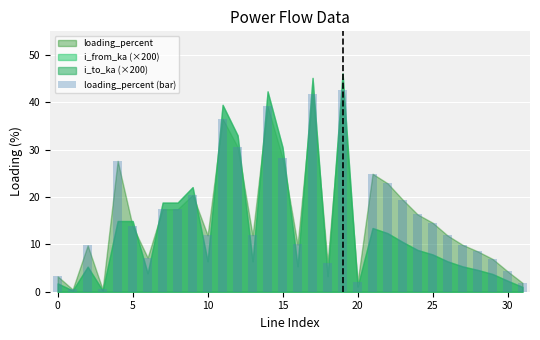

What is the maximum value shown in the chart?

42.7